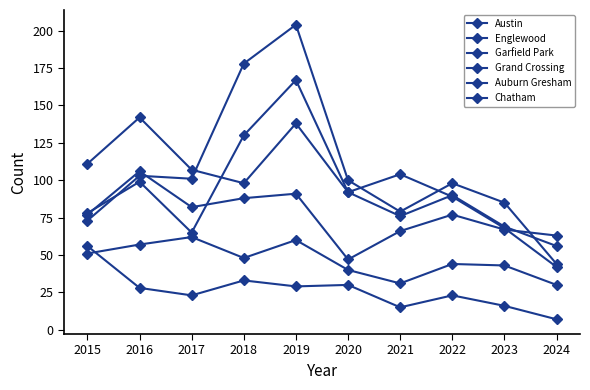

What is the difference between the Garfield Park values at 2016 and 2022?

5